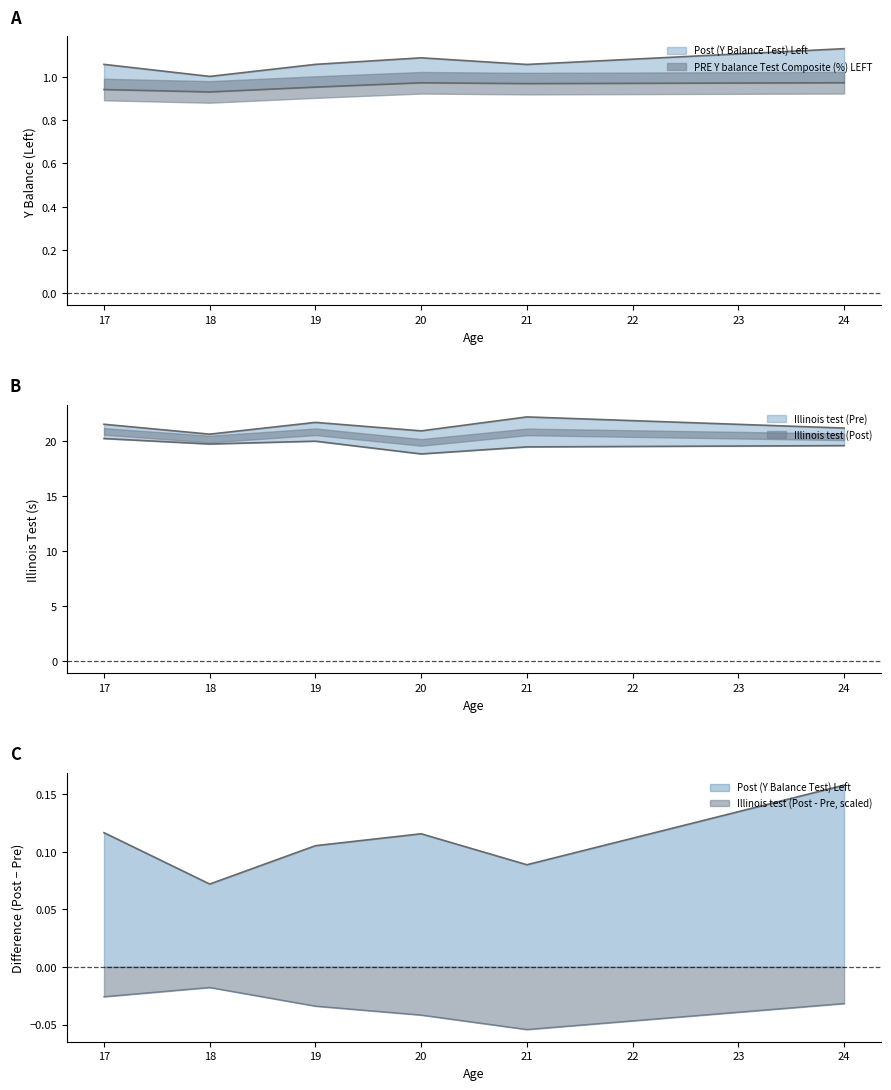

Which series changed the most between 19 and 23?

Illinois test (Pre)